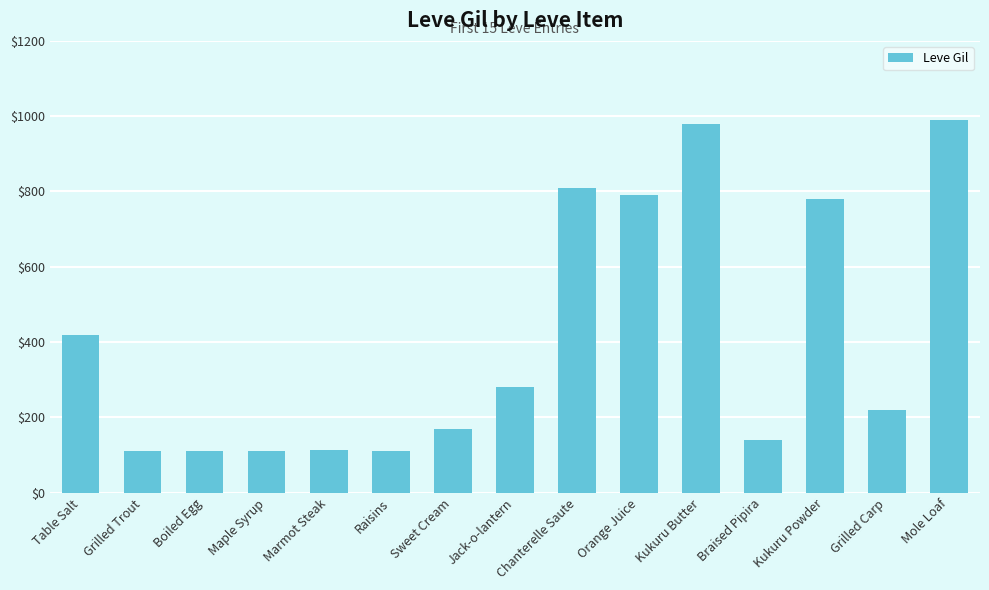

What is the label of the 10th bar from the right?

Raisins